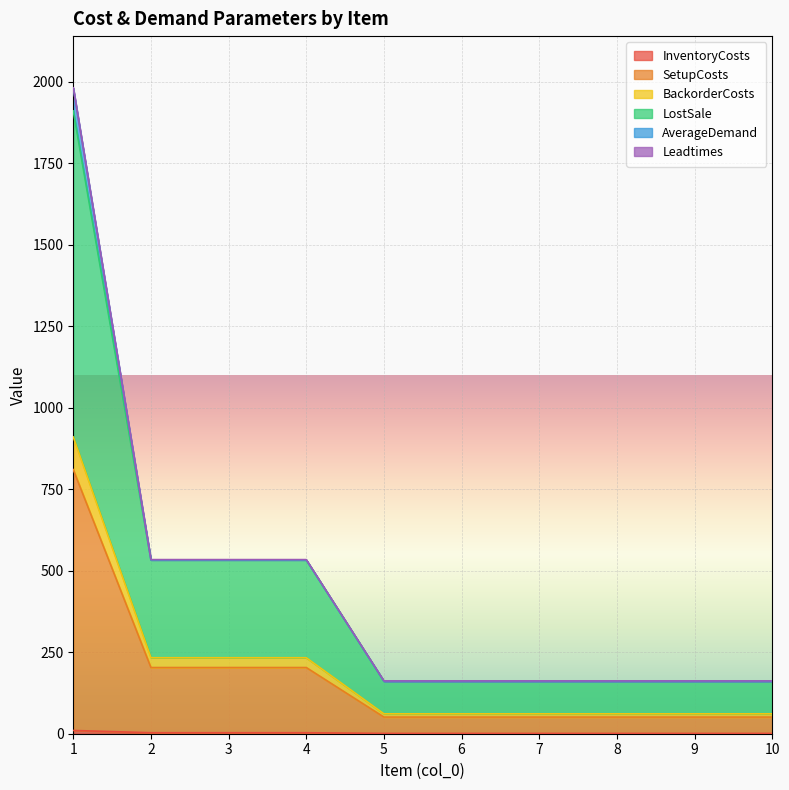

True or false: LostSale and InventoryCosts intersect in this chart.

False